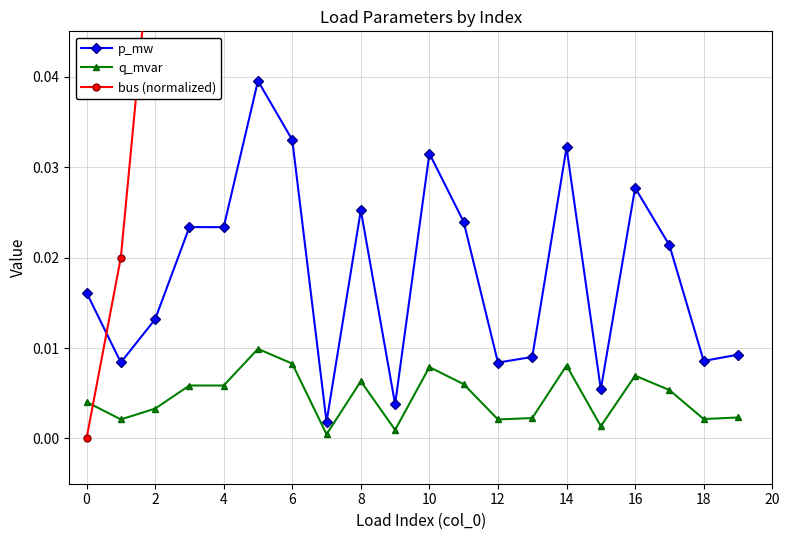

What are all the series names shown in the legend?

p_mw, q_mvar, bus (normalized)